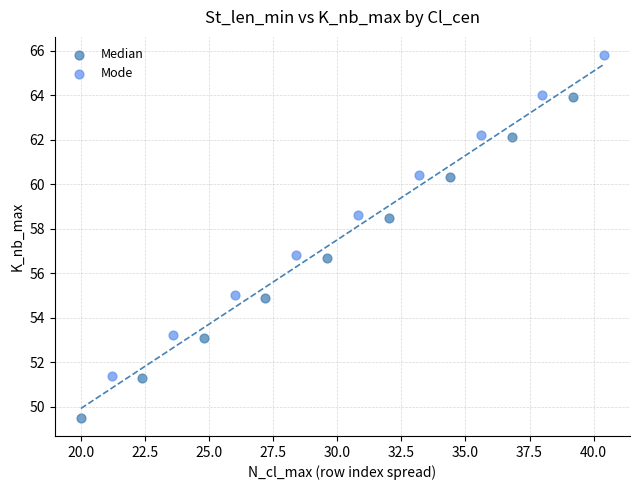

Which series contains the highest Y value?

Mode